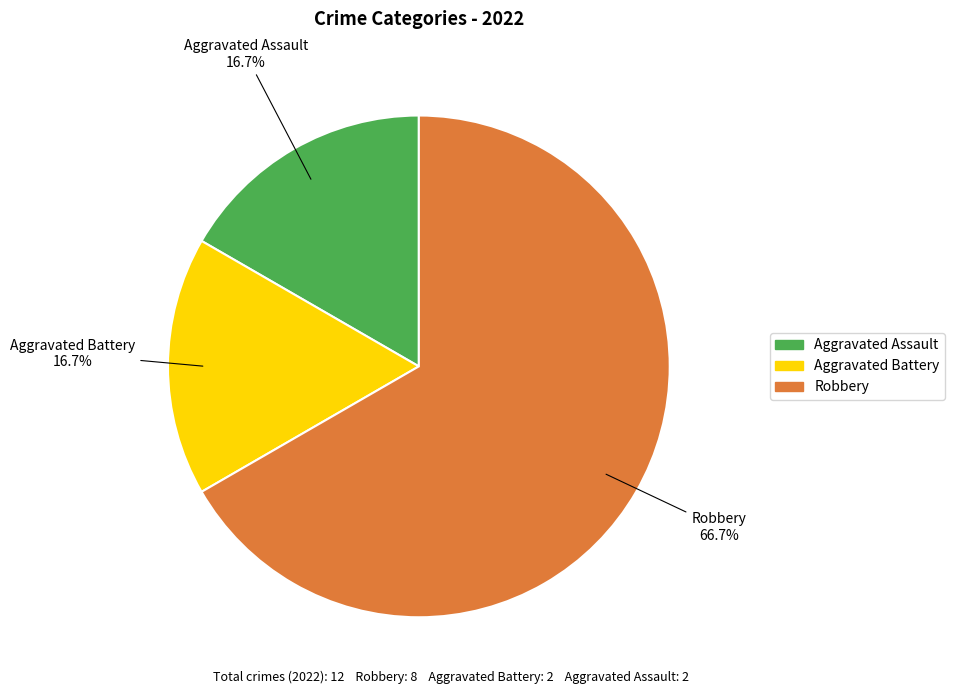

Count the number of slices in the pie.

3